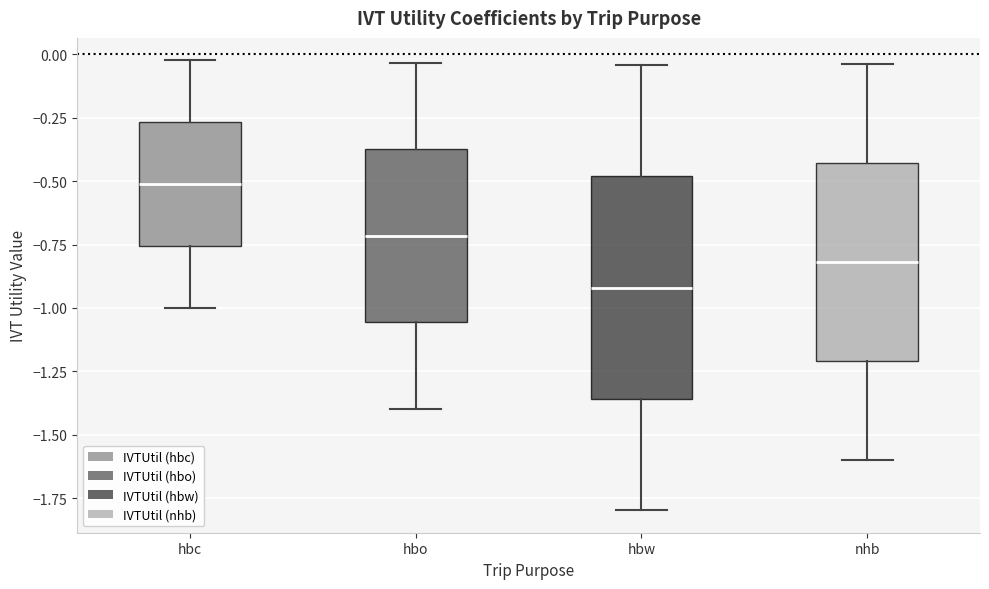

Which box's median line is the highest?

hbc